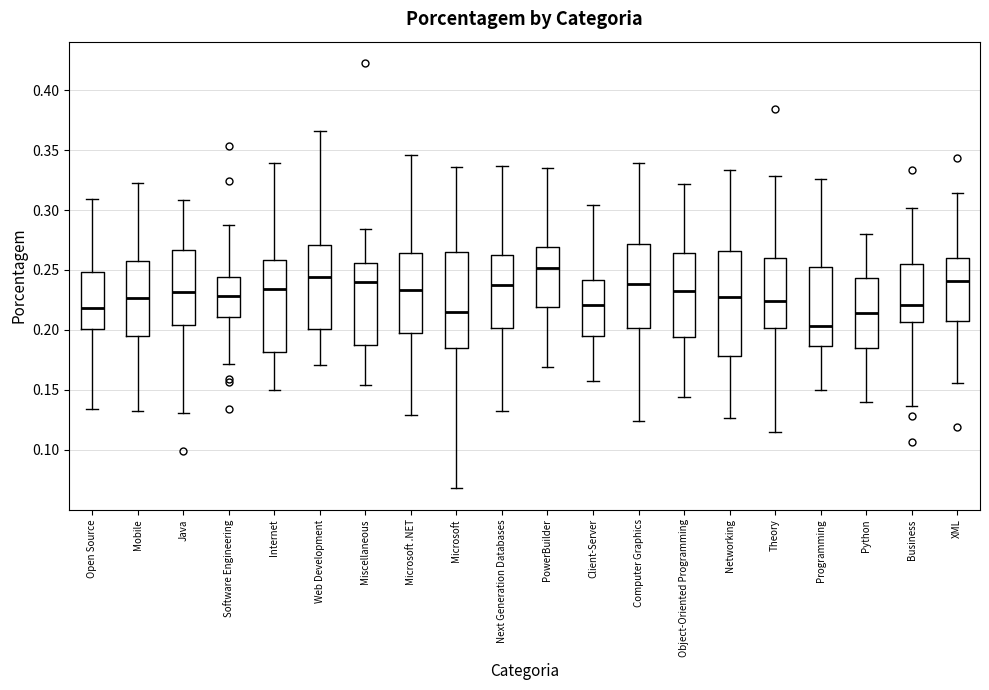

Which box's median line is the lowest?

Programming